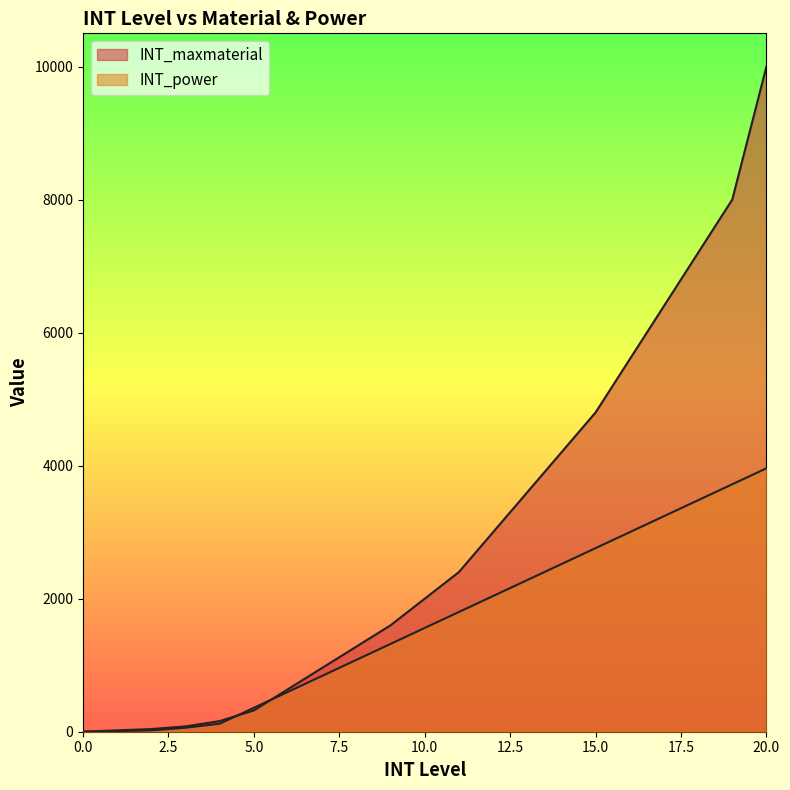

Which series has the largest total across all categories?

INT_maxmaterial